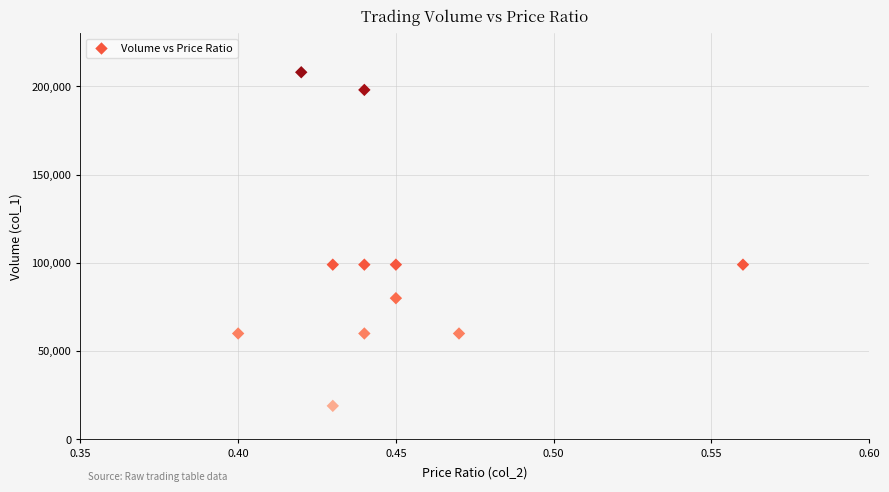

What is the range of Y values (max minus min)?

189000